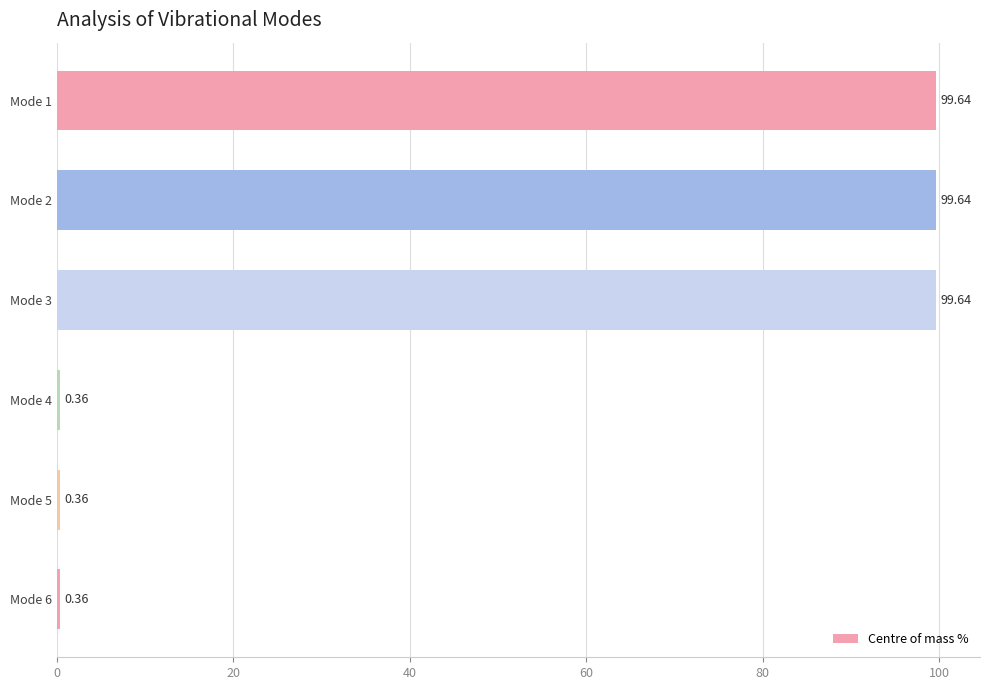

What is the sum of the values at Mode 4 and Mode 2?

100.0